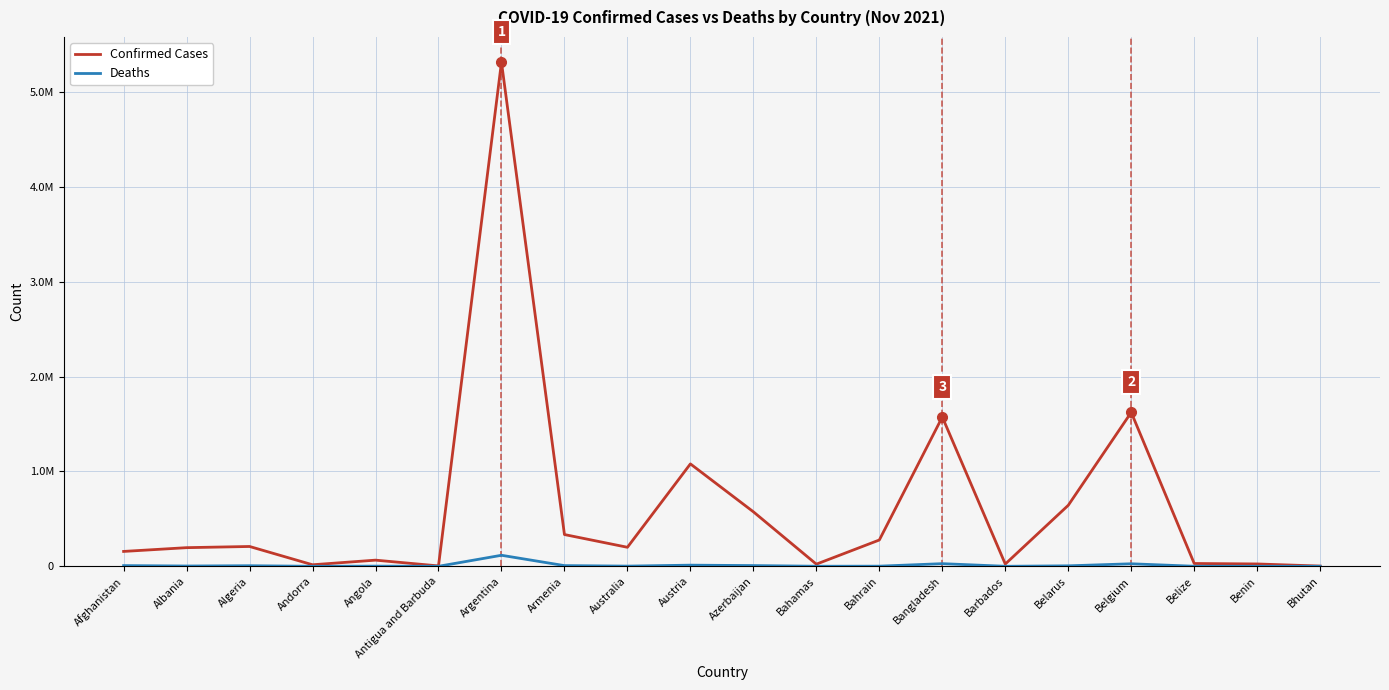

What is the difference between the maximum and minimum values in the Deaths series?

116379